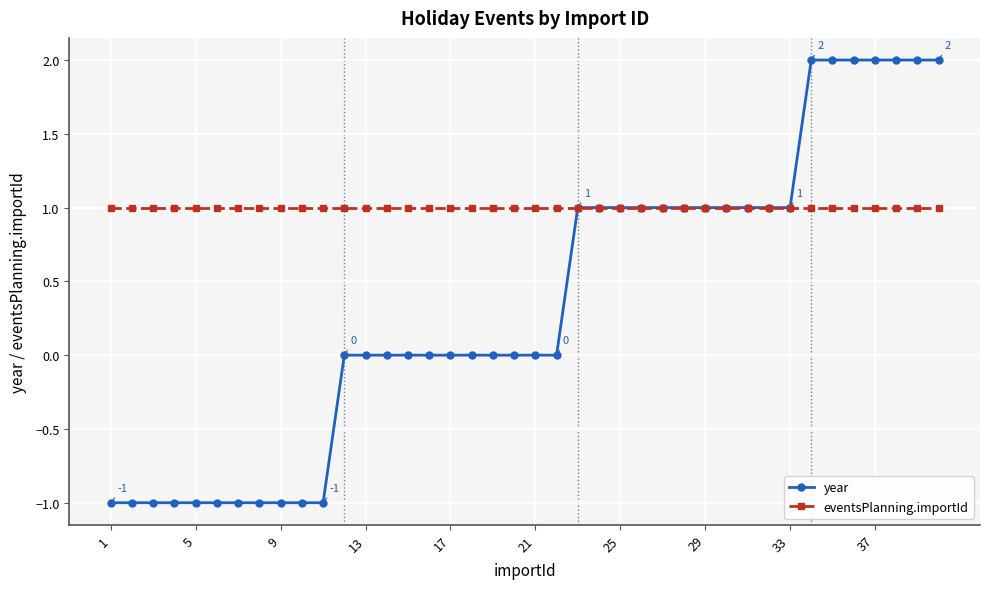

Which series has the largest total across all categories?

eventsPlanning.importId